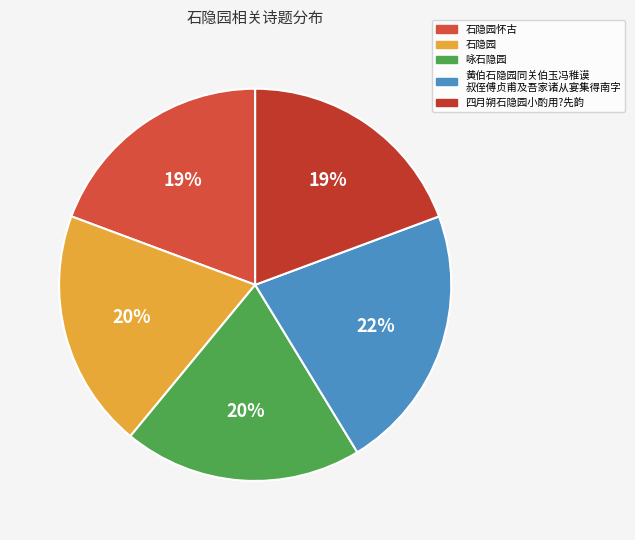

How many slices are in this pie chart?

5